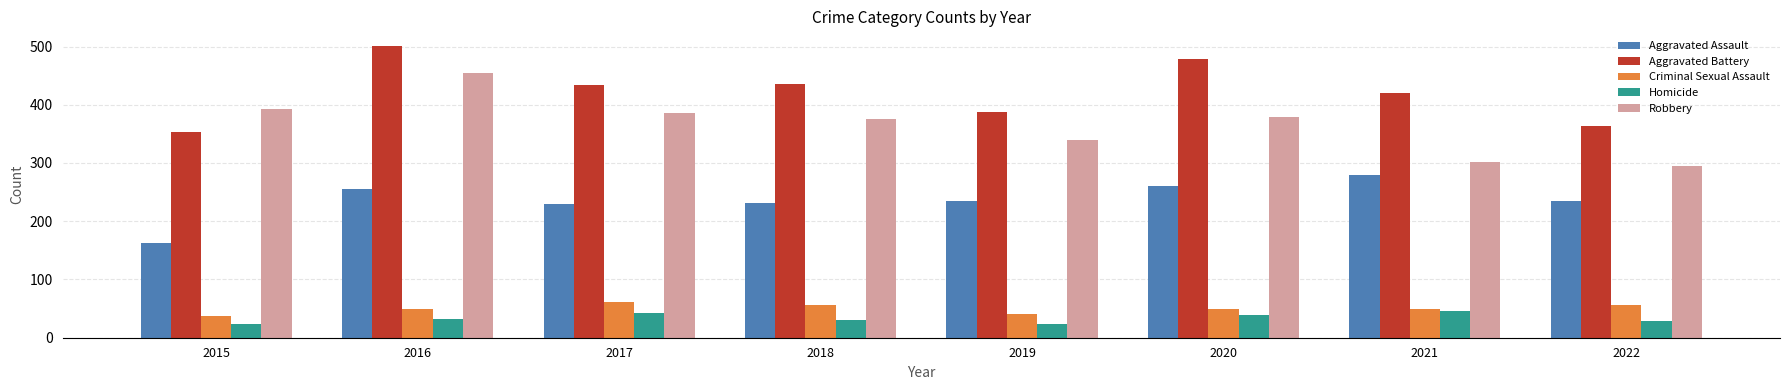

The value of Homicide at 2021 is 23. True or false?

False